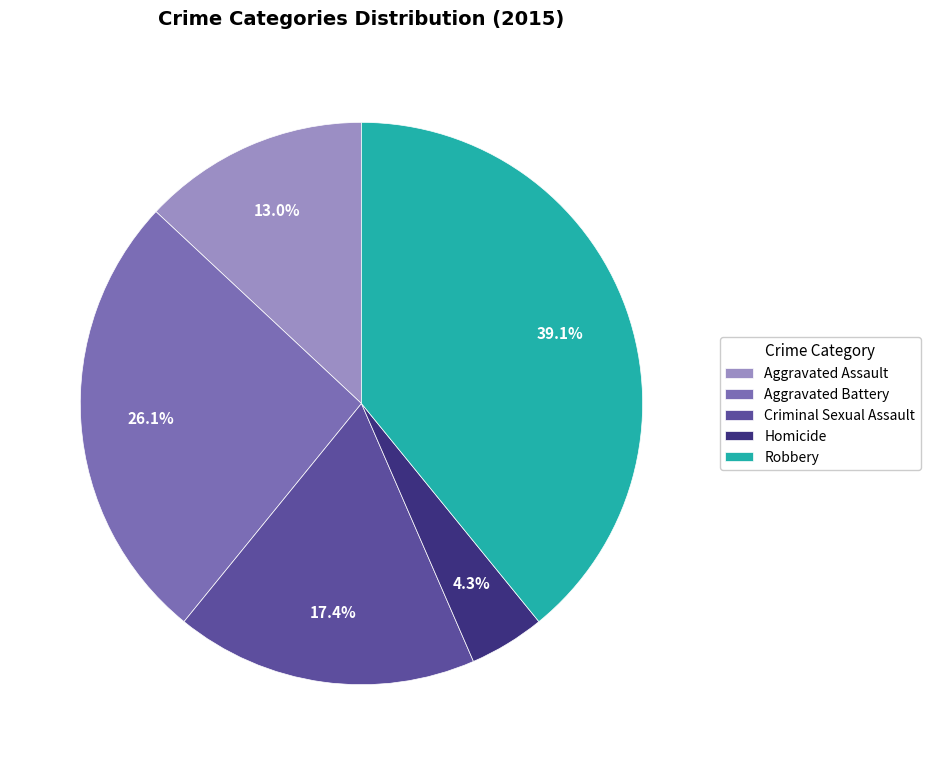

Does Robbery account for over 50% of the chart?

No